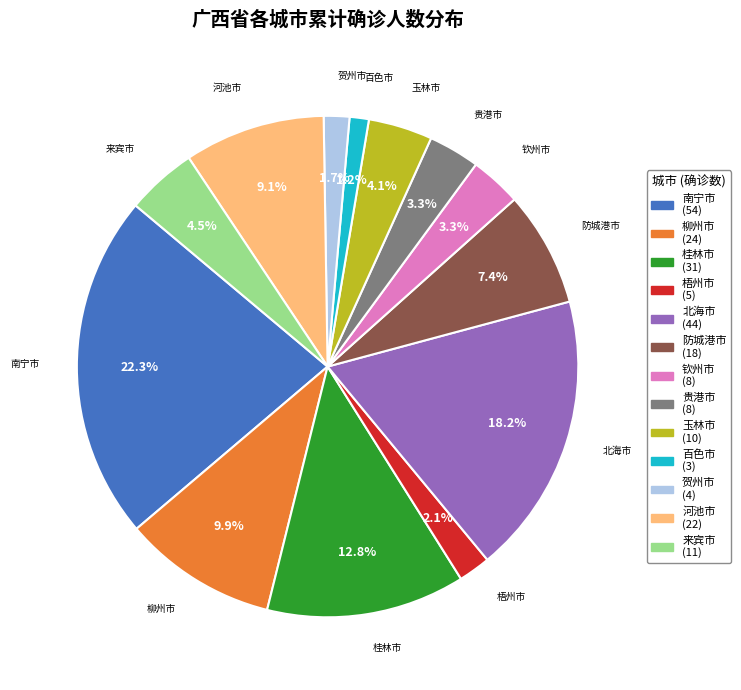

Is it true that 钦州市 is 3% of the pie?

True